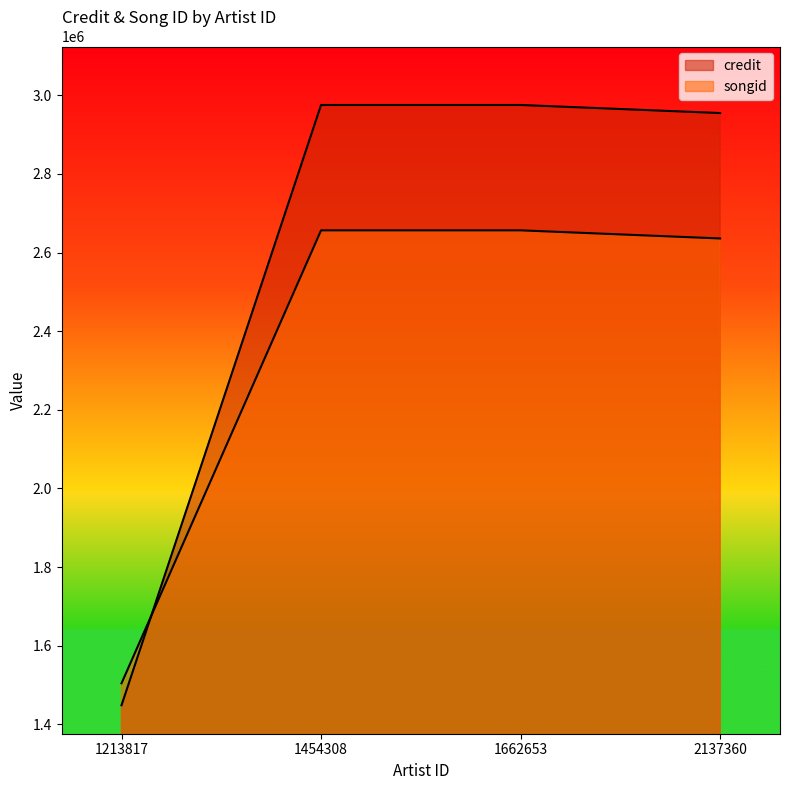

How many intersections are there between credit and songid?

1